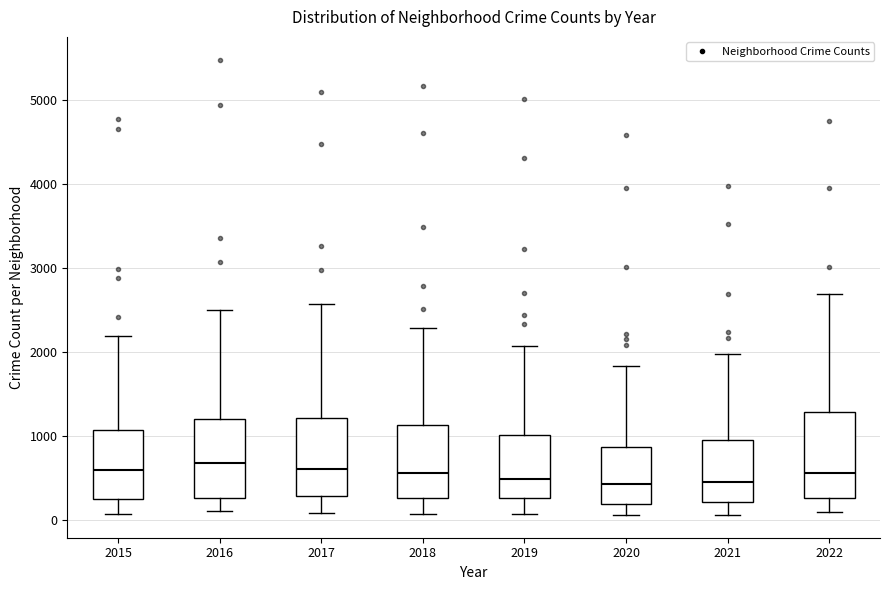

Reading left to right, transcribe this box plot: for each box, give where its median line is, the range the box spans, and where its two whiskers end, as read against the y-axis. The values are not printed on the chart, so give them approximately, as read against the axis.

2015: median 600, box 300 to 1100, whiskers 100 to 2200
2016: median 700, box 300 to 1200, whiskers 100 to 2500
2017: median 600, box 300 to 1200, whiskers 100 to 2600
2018: median 600, box 300 to 1100, whiskers 100 to 2300
2019: median 500, box 300 to 1000, whiskers 100 to 2100
2020: median 400, box 200 to 900, whiskers 100 to 1800
2021: median 500, box 200 to 1000, whiskers 100 to 2000
2022: median 600, box 300 to 1300, whiskers 100 to 2700